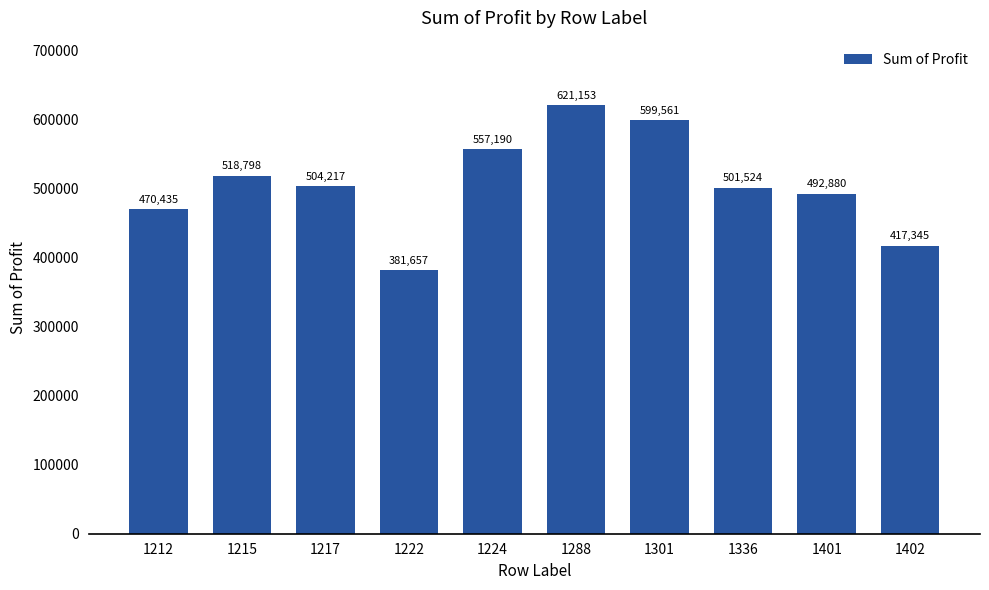

What is the sum of the values at 1215 and 1288?

1139951.8